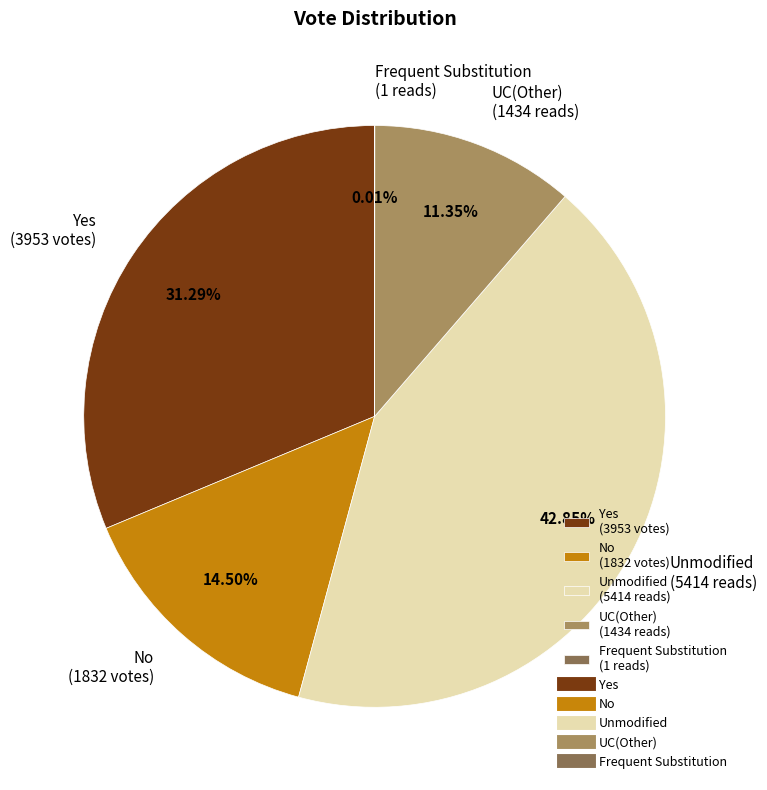

Do No (1832 votes) and Yes (3953 votes) together represent more than half of the pie?

No